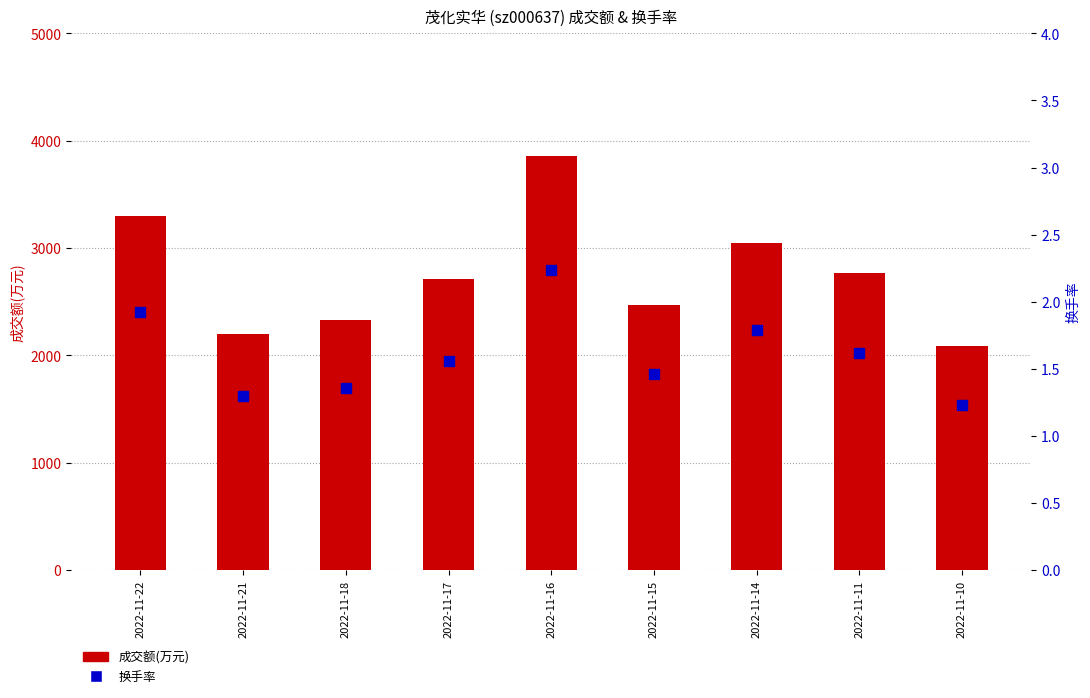

At how many categories does at least one series exceed 1685?

9